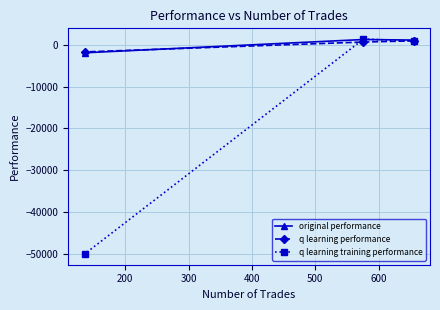

What is the value of the original performance point at the 3rd from the left?

1131.3